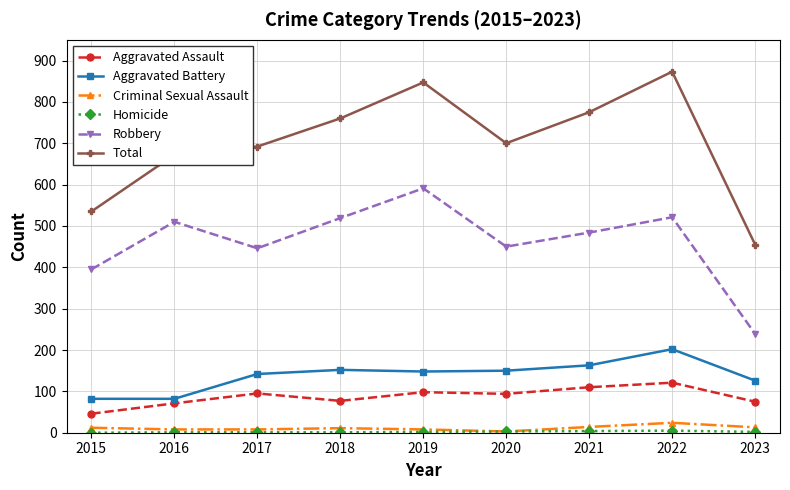

Where does the Aggravated Battery series first go above 148?

2018